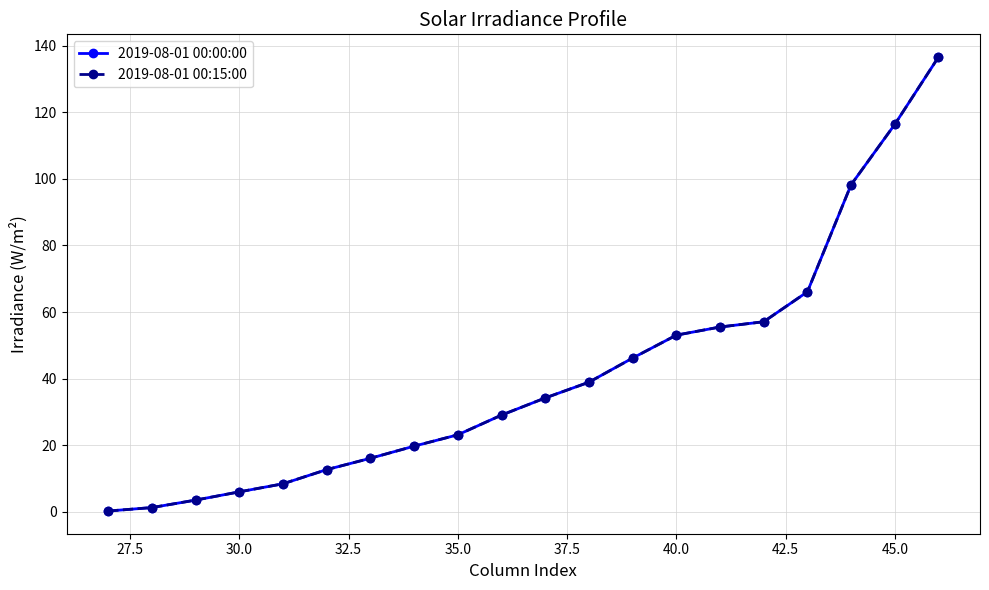

Does the chart have visible grid lines?

Yes